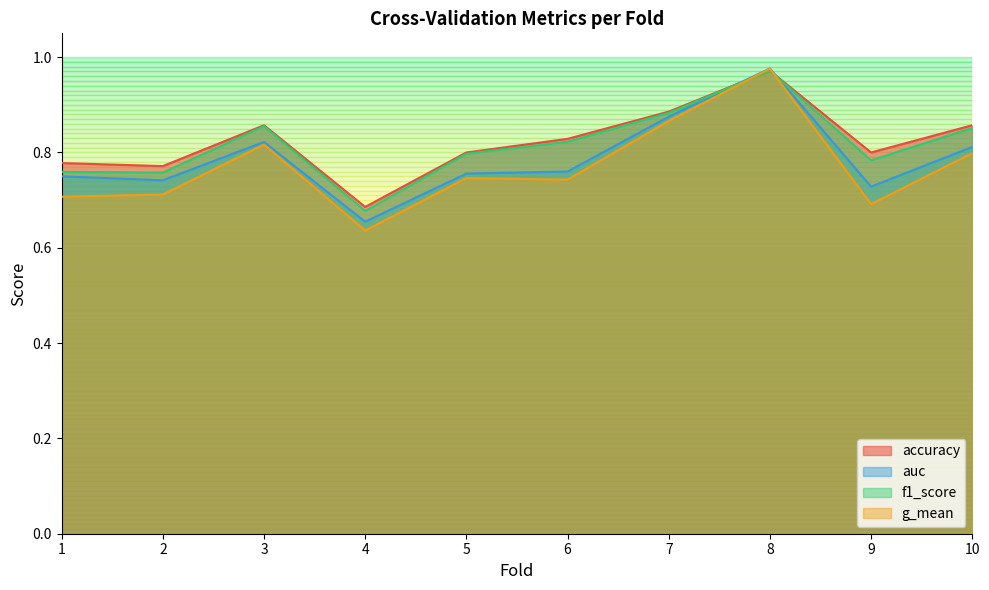

What is the lowest value of the g_mean series?

0.6